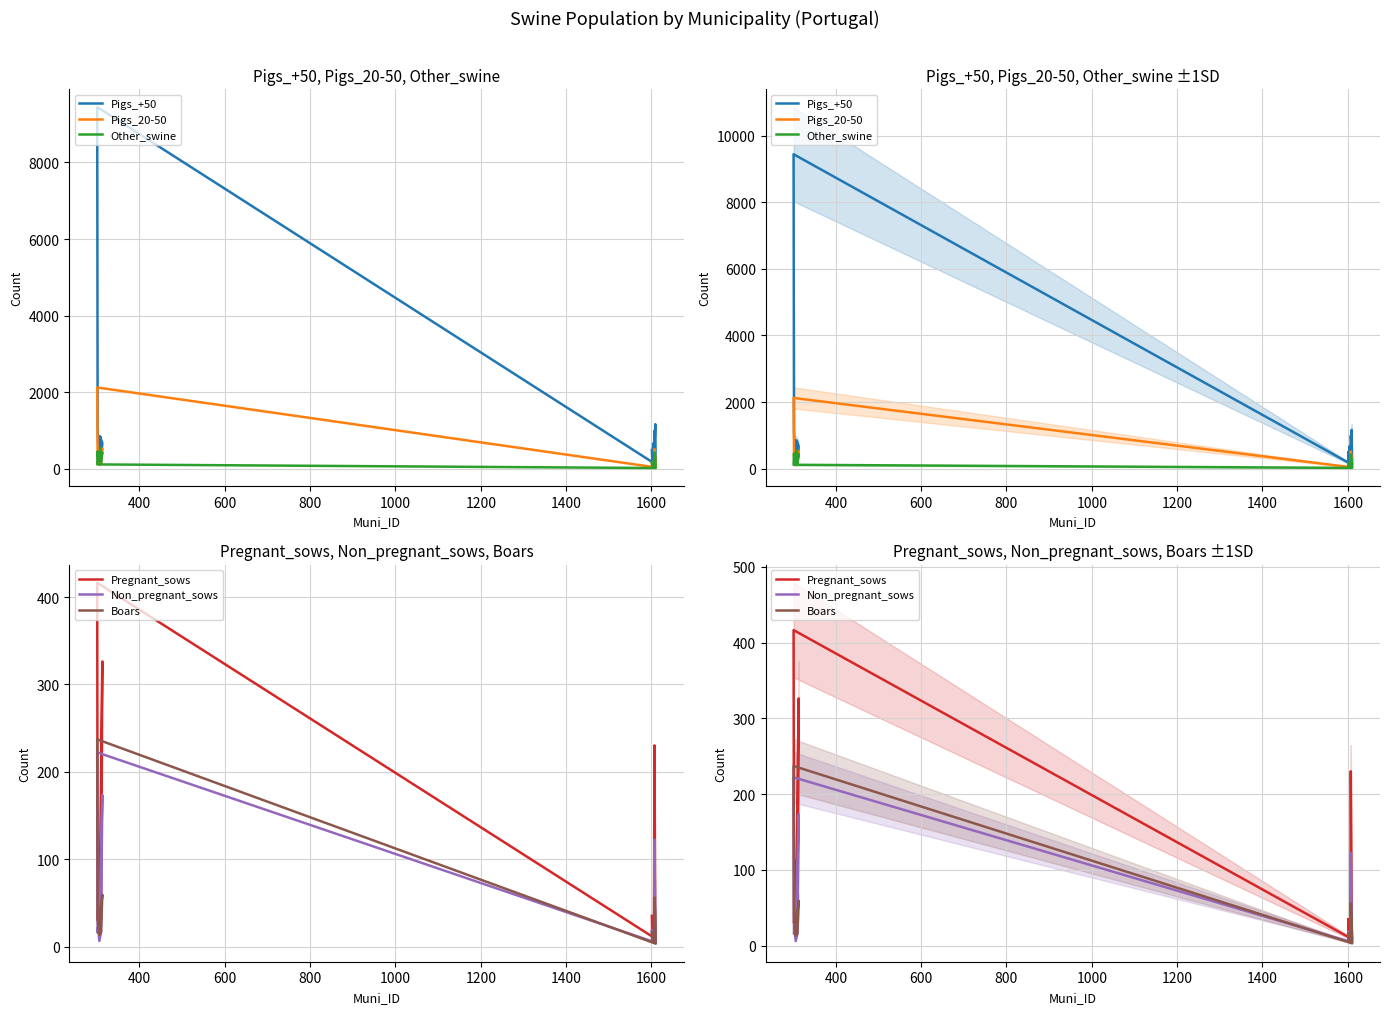

Reading left to right, transcribe all the data shown in this chart.

Pigs_+50: 490.4	223.8	378.5	664.0	395.1	247.5	985.5	818.7	1164.0	116.6	9445.0	1154.4	680.7	221.3	166.6	673.7	852.0	566.6	814.0
Pigs_20-50: 154.8	69.2	92.3	159.9	108.8	64.3	514.1	418.7	313.0	36.3	2122.5	345.9	245.4	105.4	143.5	524.1	257.2	283.4	425.1
Other_swine: 161.5	61.0	32.9	74.1	84.1	51.2	428.5	255.4	293.4	19.8	113.7	454.7	309.9	222.5	156.6	428.5	189.5	405.3	548.8
Pregnant_sows: 35.1	11.1	28.0	20.0	18.0	14.0	230.2	139.2	30.0	8.9	416.4	30.0	42.0	12.9	32.0	326.3	64.1	75.2	112.1
Non_pregnant_sows: 18.6	5.5	14.9	10.3	10.3	7.4	122.3	73.8	15.9	4.6	222.2	15.9	22.3	6.5	16.8	173.6	33.6	40.2	59.8
Boars: 16.5	6.5	10.0	16.5	13.1	6.5	56.1	46.1	36.3	3.3	237.2	39.6	26.5	13.1	16.5	59.4	29.6	32.9	46.1